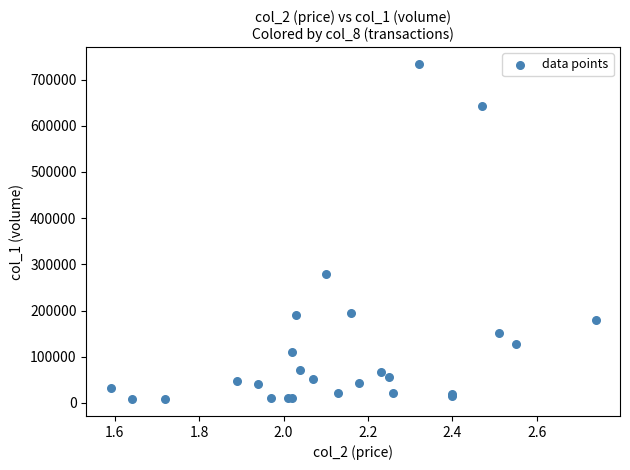

What Y value in the scatter plot is closest to 370960?

279650